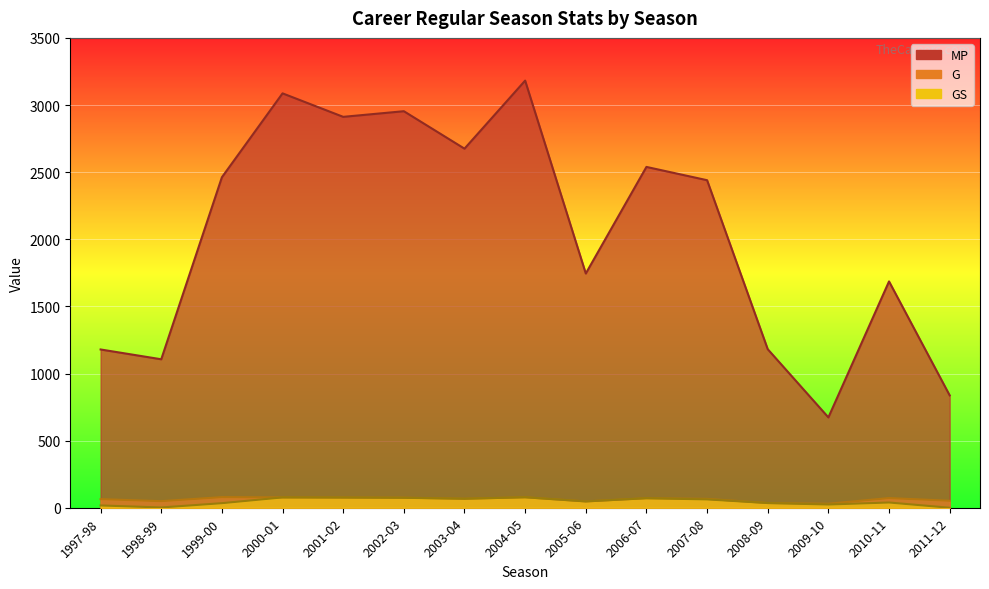

Reading left to right, transcribe all the data shown in this chart.

MP: 1179	1106	2462	3087	2912	2954	2675	3182	1745	2539	2440	1181	673	1686	837
G: 64	49	79	77	76	75	67	78	47	71	66	35	30	72	52
GS: 17	2	34	77	76	74	67	78	47	71	62	35	24	39	0